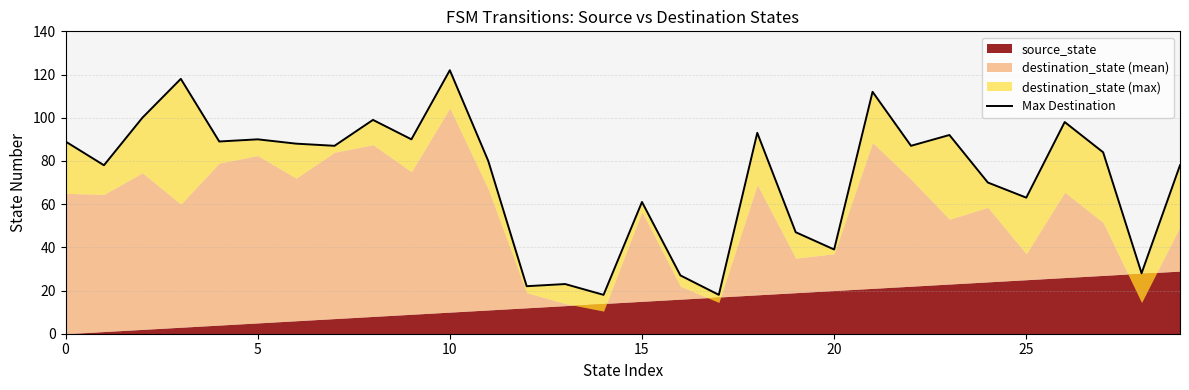

Between 13 and 20, which is larger?

20